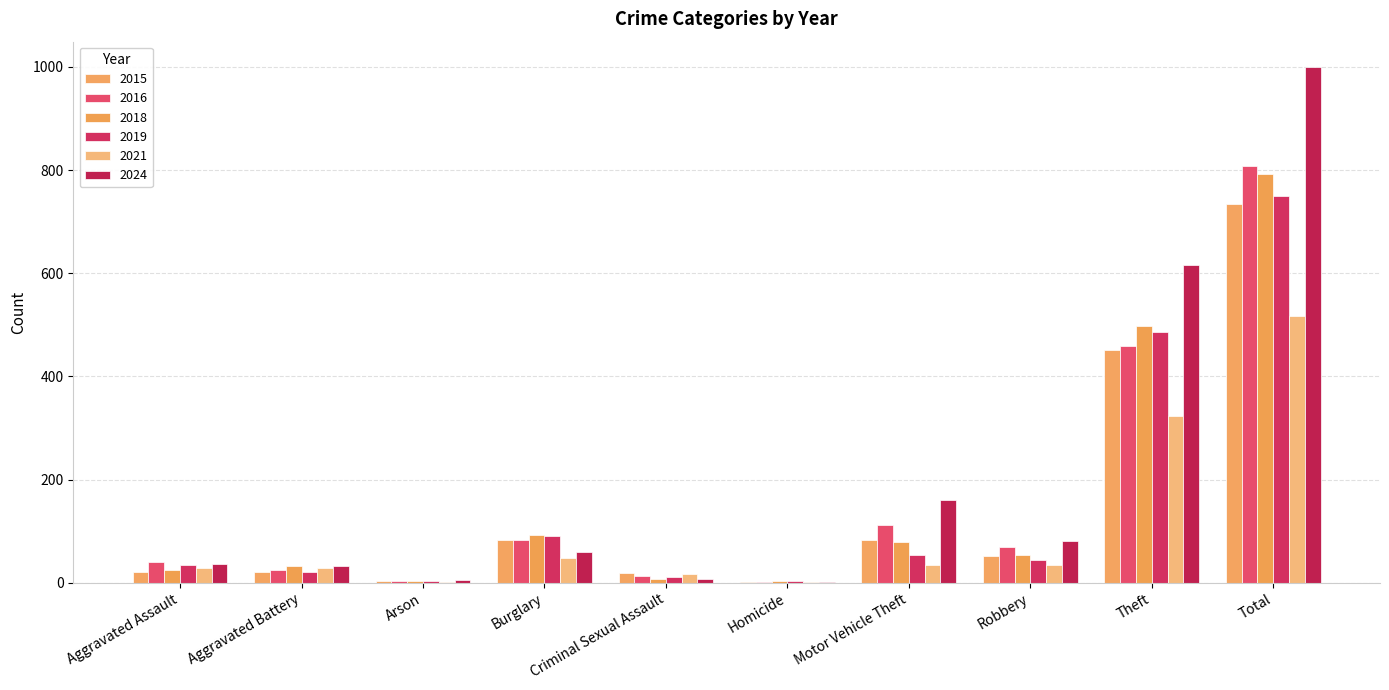

How many groups of bars are there?

10